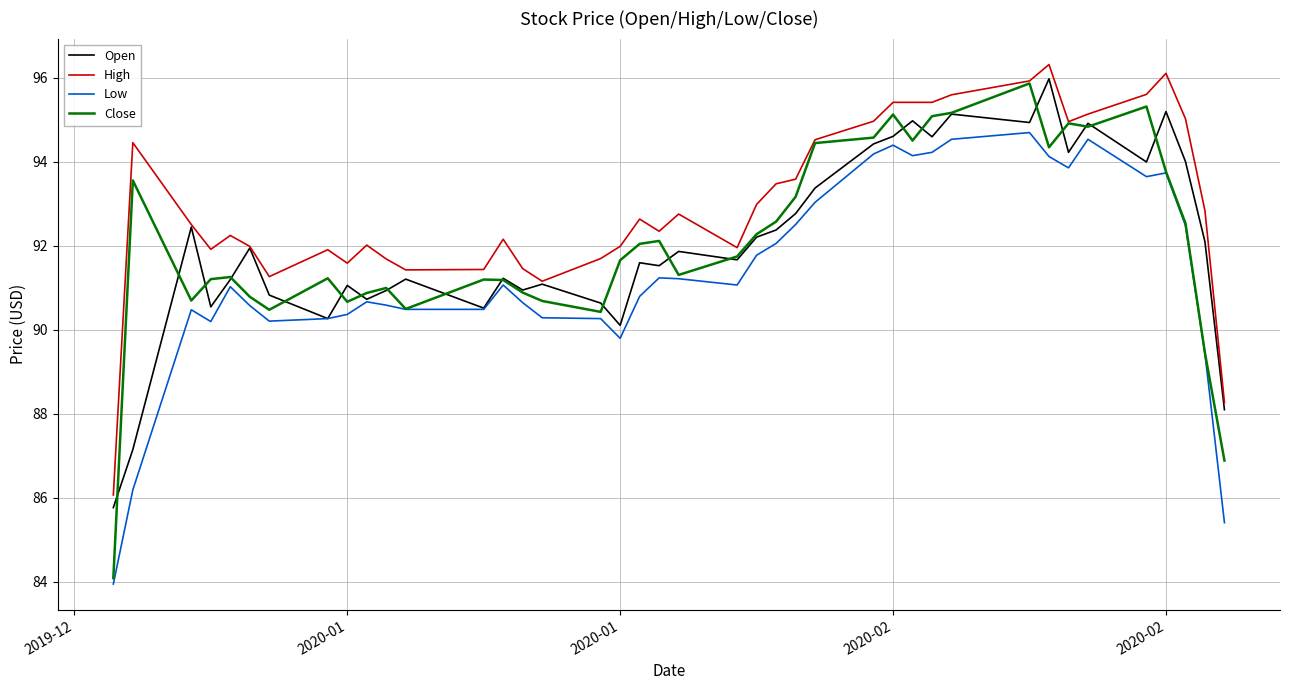

Which series has the largest range (max minus min)?

Close